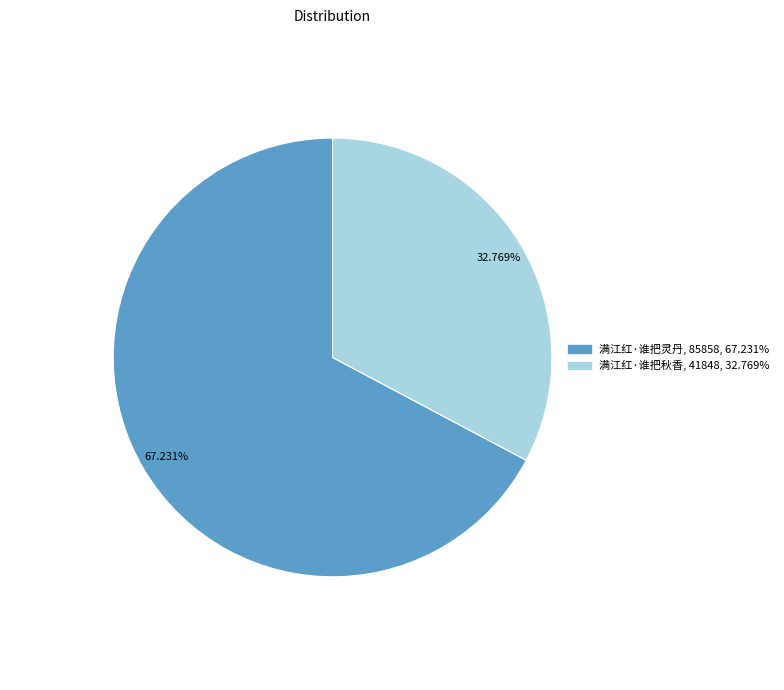

The 满江红·谁把秋香 slice represents 33% of the pie. True or false?

True